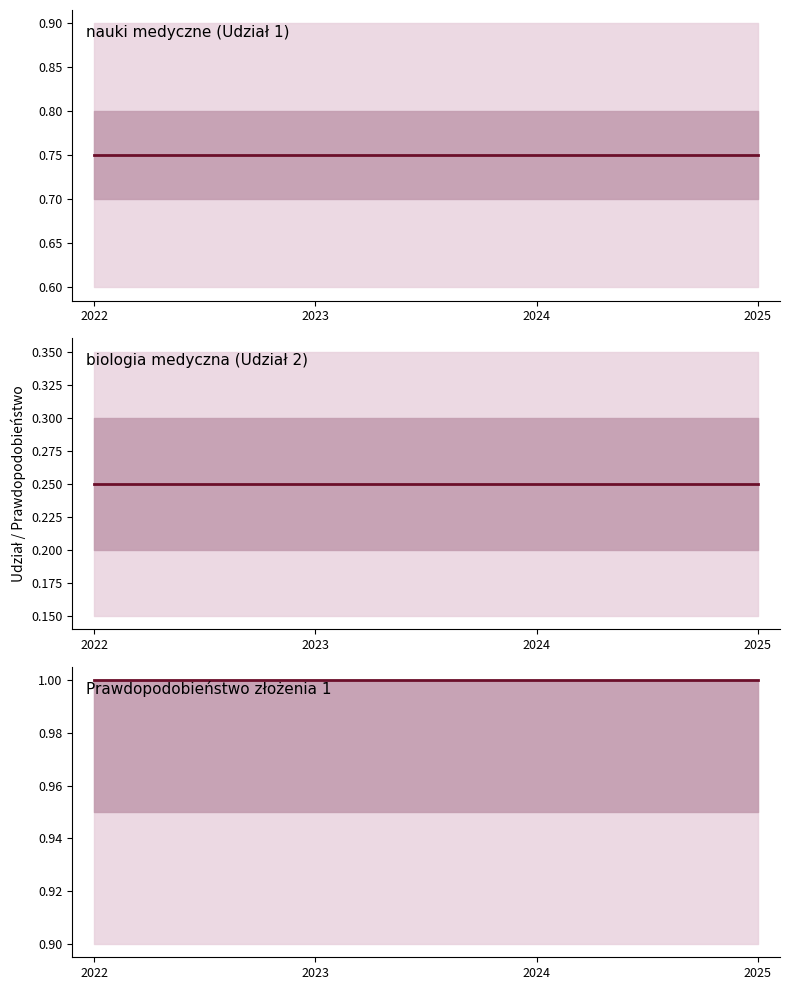

What are all the series names shown in the legend?

nauki medyczne (Udział 1), biologia medyczna (Udział 2), Prawdopodobieństwo złożenia 1